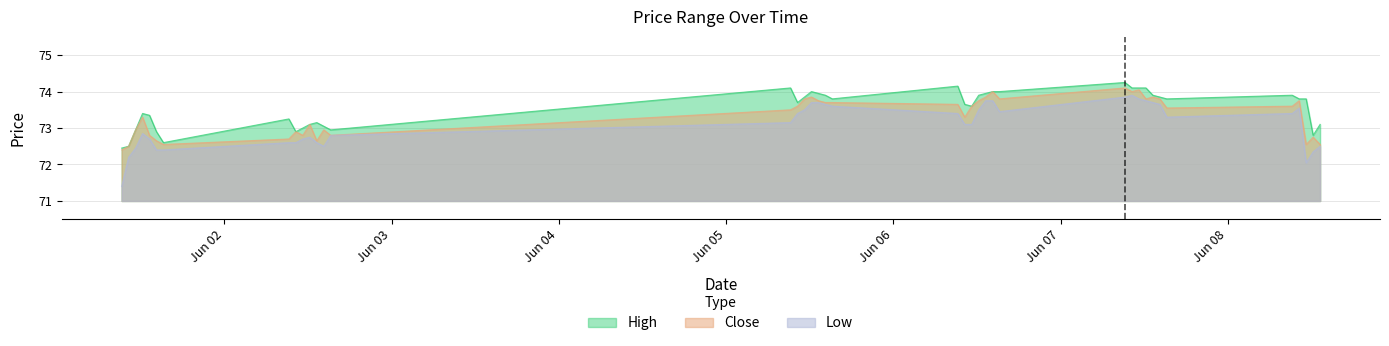

Reading left to right, transcribe all the data shown in this chart.

High: 2023-06-01 09:15=72.5	2023-06-01 10:15=72.5	2023-06-01 11:15=73.0	2023-06-01 12:15=73.4	2023-06-01 13:15=73.3	2023-06-01 14:15=72.9	2023-06-01 15:15=72.6	2023-06-02 09:15=73.2	2023-06-02 10:15=72.9	2023-06-02 11:15=73.0	2023-06-02 12:15=73.1	2023-06-02 13:15=73.2	2023-06-02 14:15=73.0	2023-06-02 15:15=73.0	2023-06-05 09:15=74.1	2023-06-05 10:15=73.7	2023-06-05 11:15=73.8	2023-06-05 12:15=74.0	2023-06-05 13:15=74.0	2023-06-05 14:15=73.9	2023-06-05 15:15=73.8	2023-06-06 09:15=74.2	2023-06-06 10:15=73.7	2023-06-06 11:15=73.6	2023-06-06 12:15=73.9	2023-06-06 13:15=74.0	2023-06-06 14:15=74.0	2023-06-06 15:15=74.0	2023-06-07 09:15=74.2	2023-06-07 10:15=74.1	2023-06-07 11:15=74.1	2023-06-07 12:15=74.1	2023-06-07 13:15=73.9	2023-06-07 14:15=73.8	2023-06-07 15:15=73.8	2023-06-08 09:15=73.9	2023-06-08 10:15=73.8	2023-06-08 11:15=73.8	2023-06-08 12:15=72.8	2023-06-08 13:15=73.1
Close: 2023-06-01 09:15=72.4	2023-06-01 10:15=72.5	2023-06-01 11:15=73.0	2023-06-01 12:15=73.3	2023-06-01 13:15=72.8	2023-06-01 14:15=72.7	2023-06-01 15:15=72.5	2023-06-02 09:15=72.7	2023-06-02 10:15=72.9	2023-06-02 11:15=72.8	2023-06-02 12:15=73.1	2023-06-02 13:15=72.7	2023-06-02 14:15=73.0	2023-06-02 15:15=72.8	2023-06-05 09:15=73.5	2023-06-05 10:15=73.6	2023-06-05 11:15=73.8	2023-06-05 12:15=73.8	2023-06-05 13:15=73.8	2023-06-05 14:15=73.7	2023-06-05 15:15=73.7	2023-06-06 09:15=73.7	2023-06-06 10:15=73.3	2023-06-06 11:15=73.6	2023-06-06 12:15=73.8	2023-06-06 13:15=73.8	2023-06-06 14:15=74.0	2023-06-06 15:15=73.8	2023-06-07 09:15=74.1	2023-06-07 10:15=74.0	2023-06-07 11:15=74.0	2023-06-07 12:15=73.8	2023-06-07 13:15=73.8	2023-06-07 14:15=73.8	2023-06-07 15:15=73.5	2023-06-08 09:15=73.6	2023-06-08 10:15=73.8	2023-06-08 11:15=72.5	2023-06-08 12:15=72.8	2023-06-08 13:15=72.5
Low: 2023-06-01 09:15=71.4	2023-06-01 10:15=72.2	2023-06-01 11:15=72.5	2023-06-01 12:15=72.8	2023-06-01 13:15=72.7	2023-06-01 14:15=72.4	2023-06-01 15:15=72.4	2023-06-02 09:15=72.6	2023-06-02 10:15=72.6	2023-06-02 11:15=72.7	2023-06-02 12:15=72.8	2023-06-02 13:15=72.6	2023-06-02 14:15=72.5	2023-06-02 15:15=72.8	2023-06-05 09:15=73.2	2023-06-05 10:15=73.4	2023-06-05 11:15=73.5	2023-06-05 12:15=73.7	2023-06-05 13:15=73.7	2023-06-05 14:15=73.7	2023-06-05 15:15=73.6	2023-06-06 09:15=73.4	2023-06-06 10:15=73.1	2023-06-06 11:15=73.1	2023-06-06 12:15=73.5	2023-06-06 13:15=73.8	2023-06-06 14:15=73.8	2023-06-06 15:15=73.5	2023-06-07 09:15=73.8	2023-06-07 10:15=73.9	2023-06-07 11:15=73.8	2023-06-07 12:15=73.8	2023-06-07 13:15=73.7	2023-06-07 14:15=73.7	2023-06-07 15:15=73.3	2023-06-08 09:15=73.4	2023-06-08 10:15=73.5	2023-06-08 11:15=72.0	2023-06-08 12:15=72.3	2023-06-08 13:15=72.5